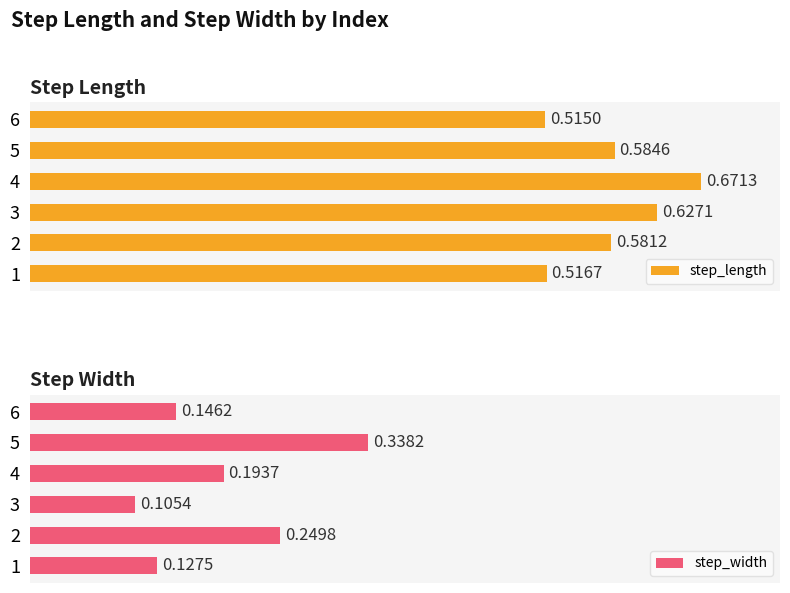

What is the difference between the second highest and second lowest values in the step_width series?

0.1